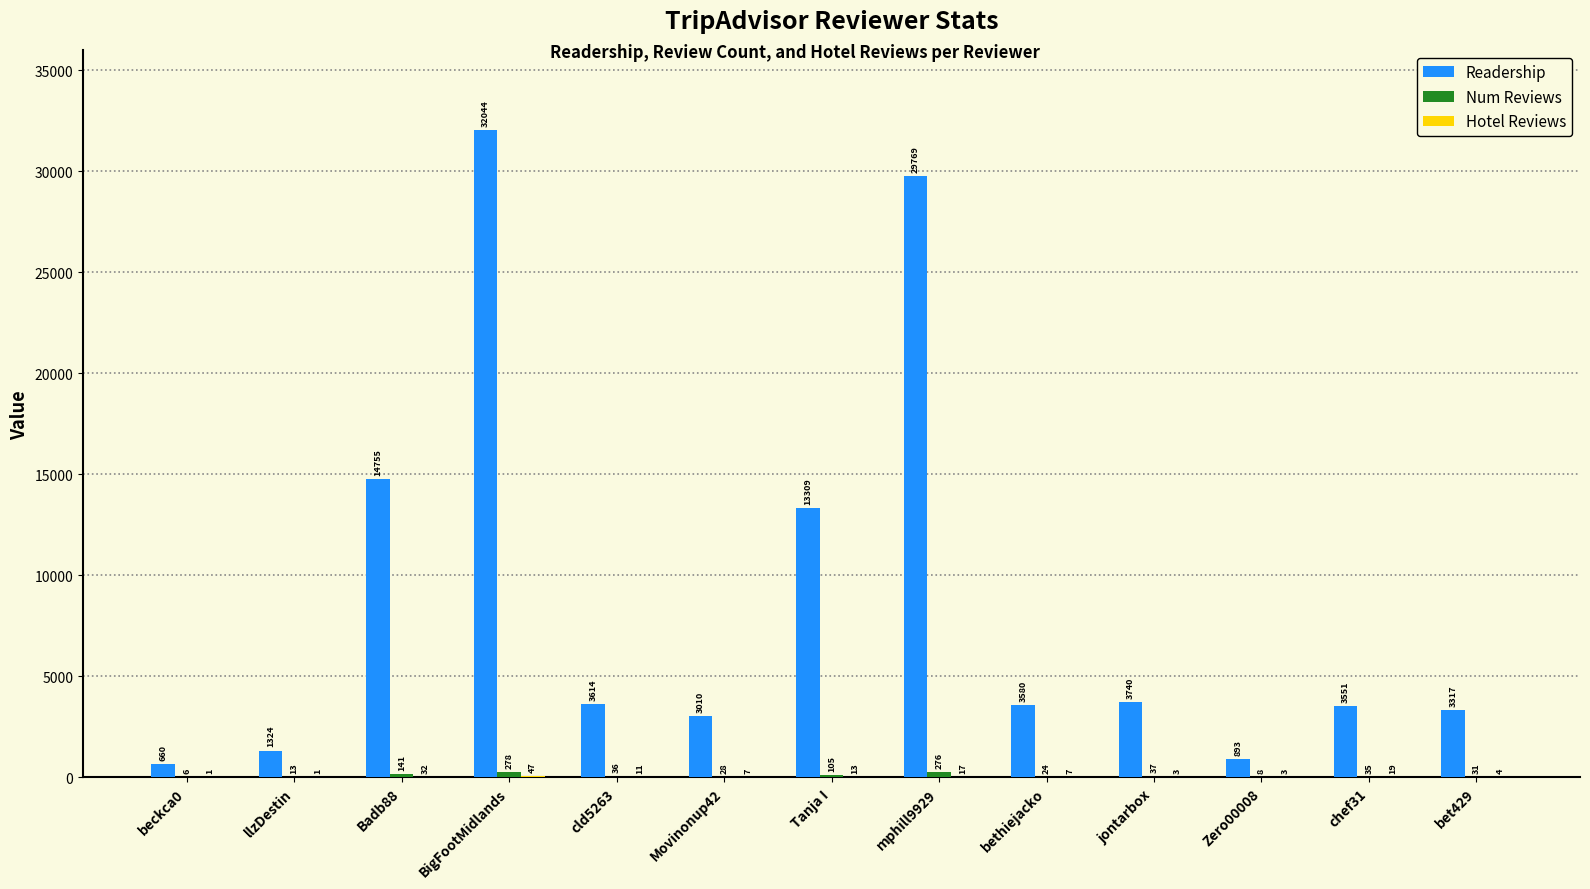

At which label is Readership closest to 16352?

Badb88